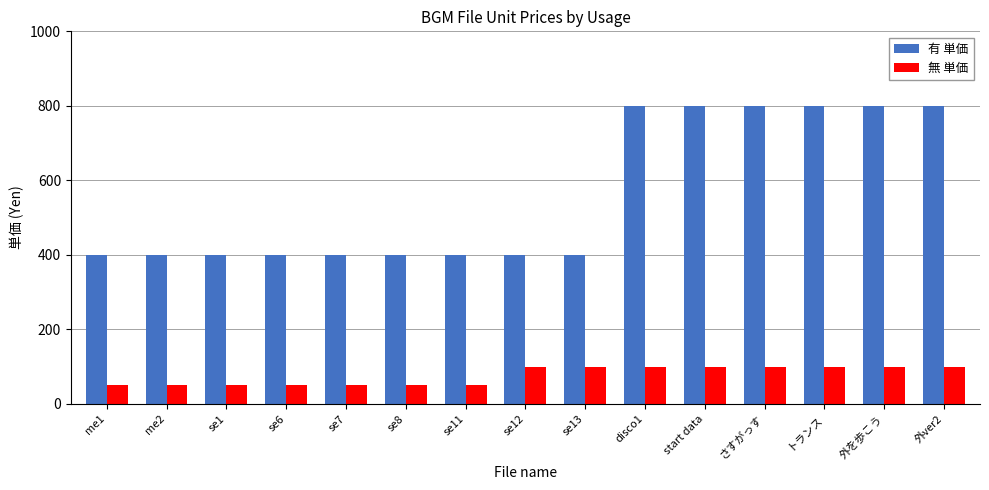

Reading left to right, list all the values displayed in this chart.

有 単価: me1=400	me2=400	se1=400	se6=400	se7=400	se8=400	se11=400	se12=400	se13=400	disco1=800	start data=800	さすがっす=800	トランス=800	外を歩こう=800	外ver2=800
無 単価: me1=50	me2=50	se1=50	se6=50	se7=50	se8=50	se11=50	se12=100	se13=100	disco1=100	start data=100	さすがっす=100	トランス=100	外を歩こう=100	外ver2=100